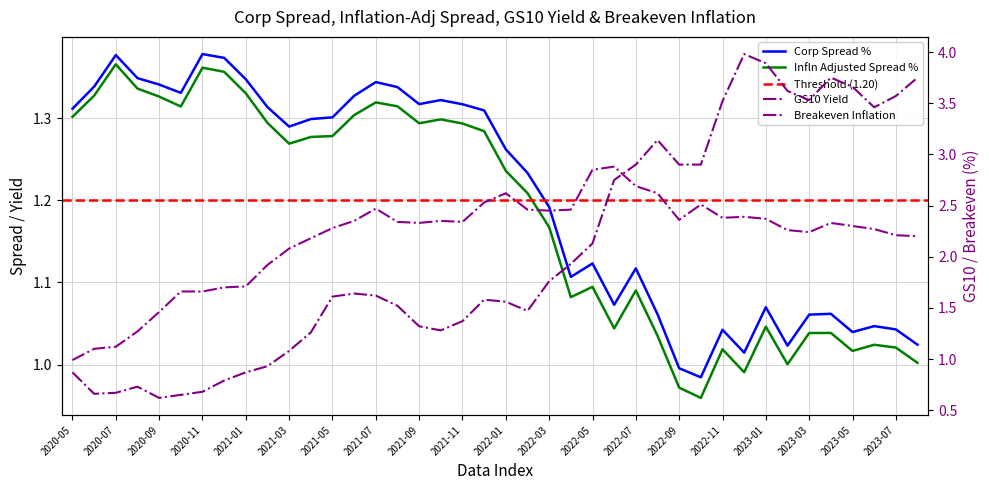

Is the value of Corp_Spread_% at 29 greater than the value of Breakeven_Inflation at 35?

No